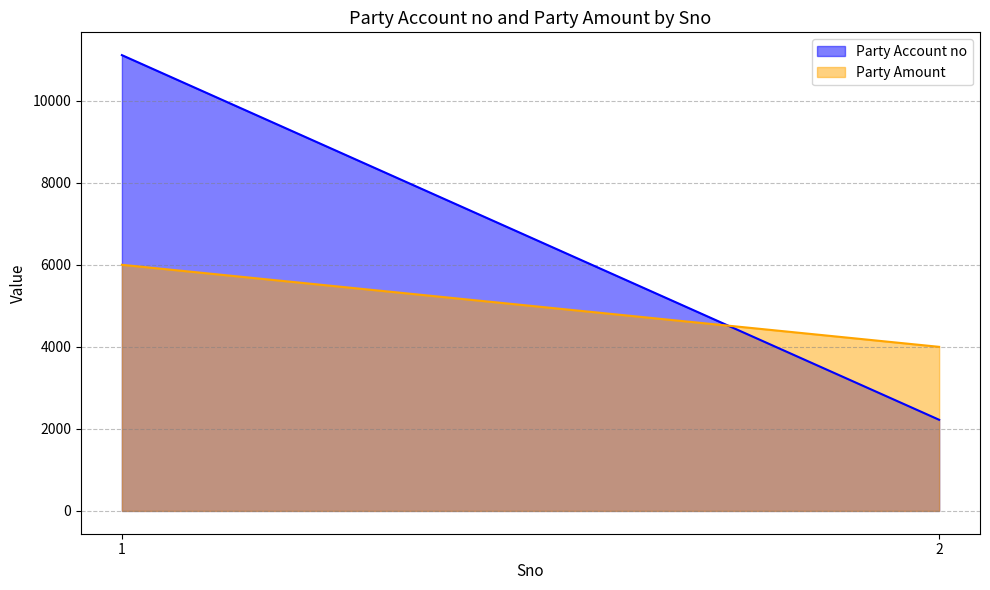

How many Party Account no values are between 2222 and 11111?

2